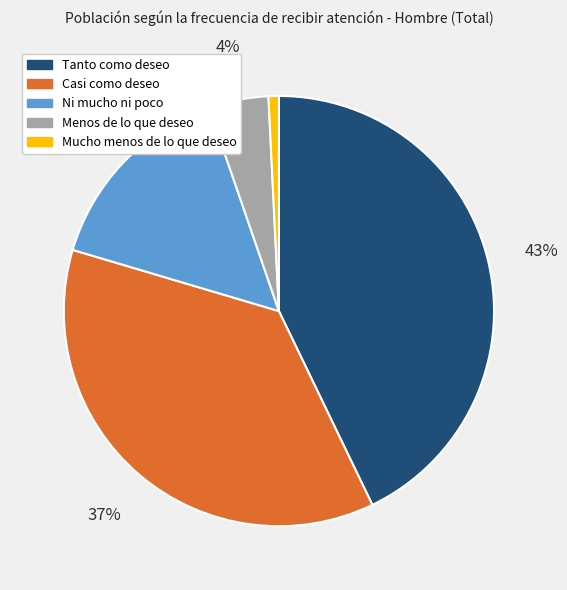

Does Tanto como deseo account for over 50% of the chart?

No